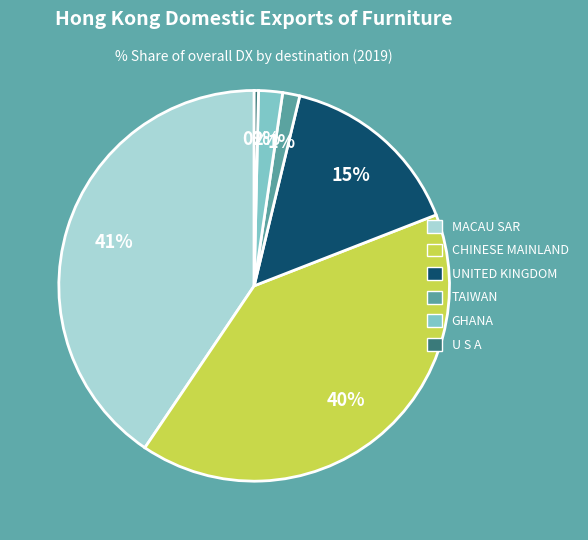

Is there a majority slice in this chart?

No